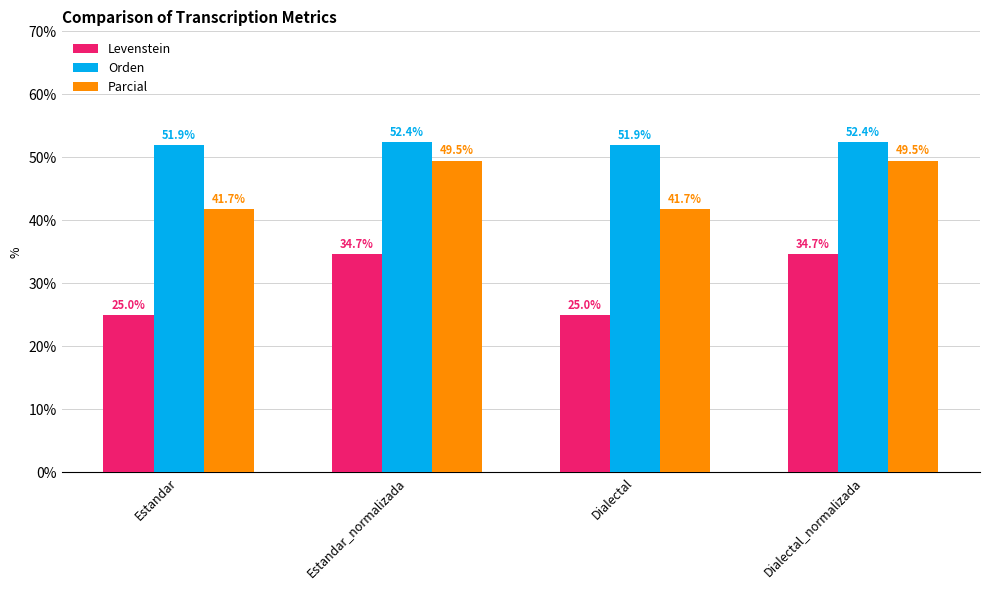

At which label does Orden first exceed 52?

Estandar_normalizada